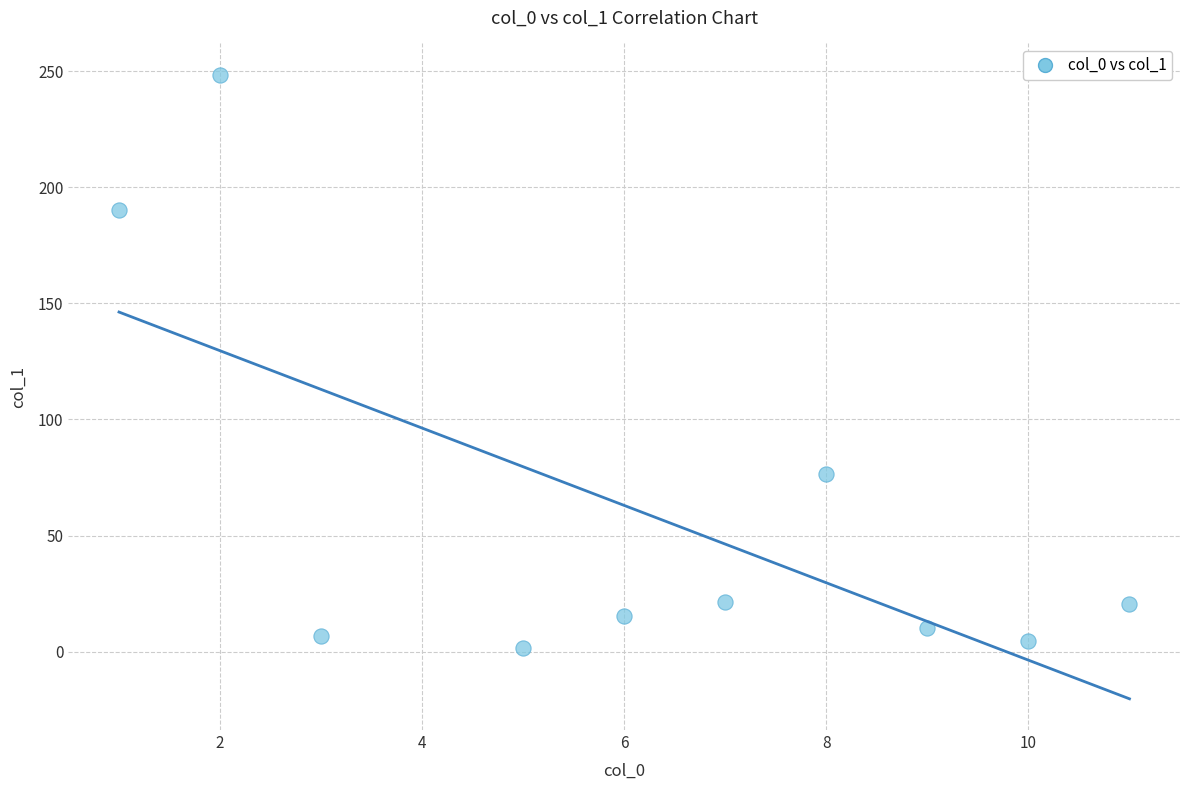

What Y value in the scatter plot is closest to 125?

76.5